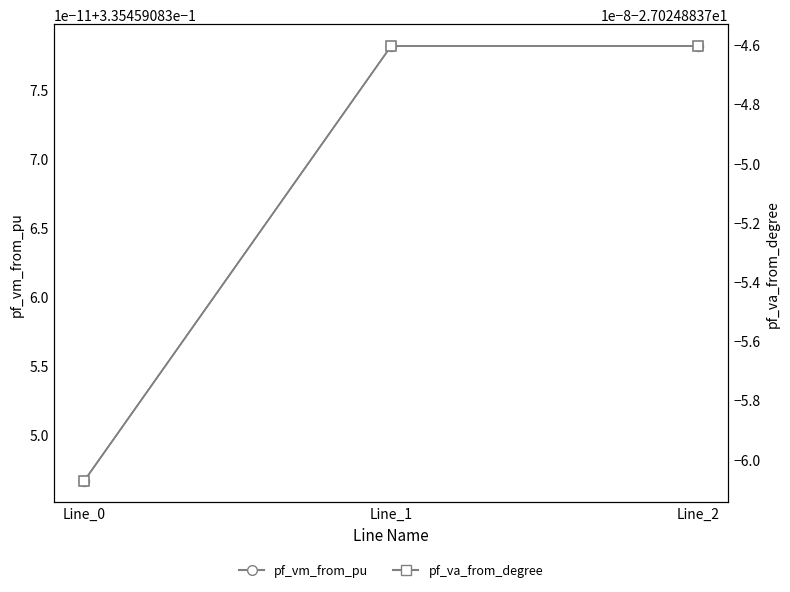

The pf_vm_from_pu series shows 0.3 at Line_0. True or false?

True